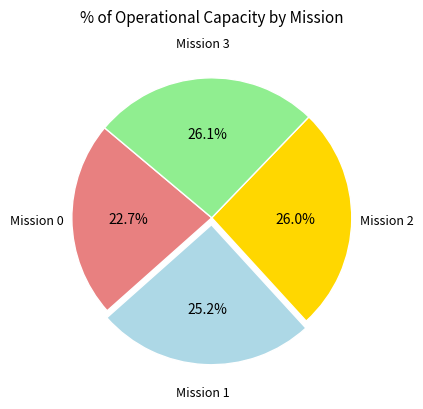

Is the sum of Mission 3 and Mission 2 greater than half?

Yes